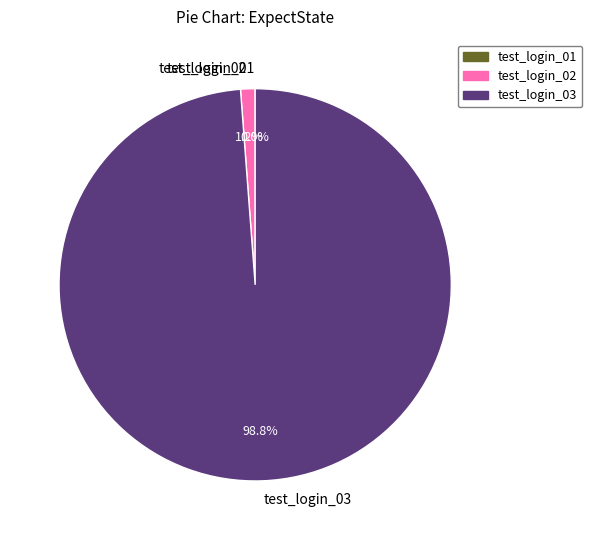

Between test_login_02 and test_login_01, which is larger?

test_login_02